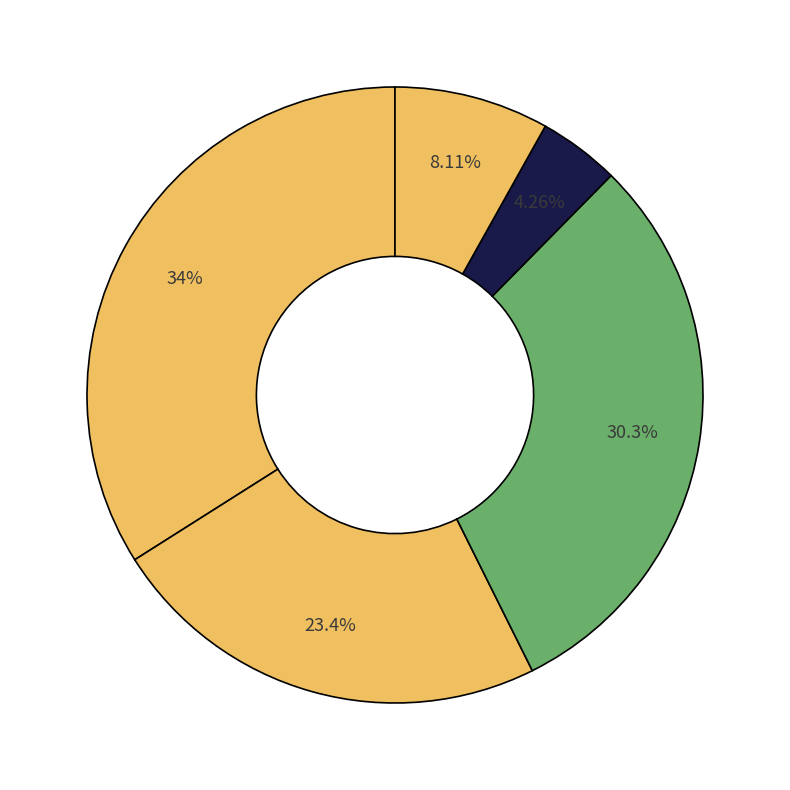

How many segments does this pie chart have?

5